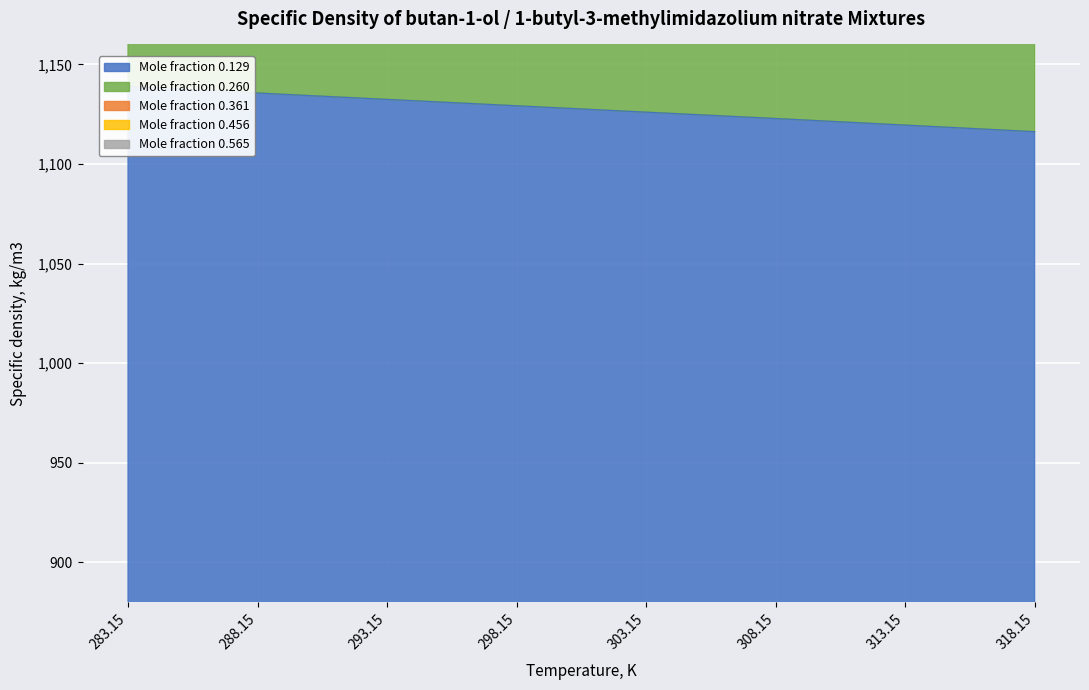

What is the spread (max minus min) of values at 288.15?

4275.9